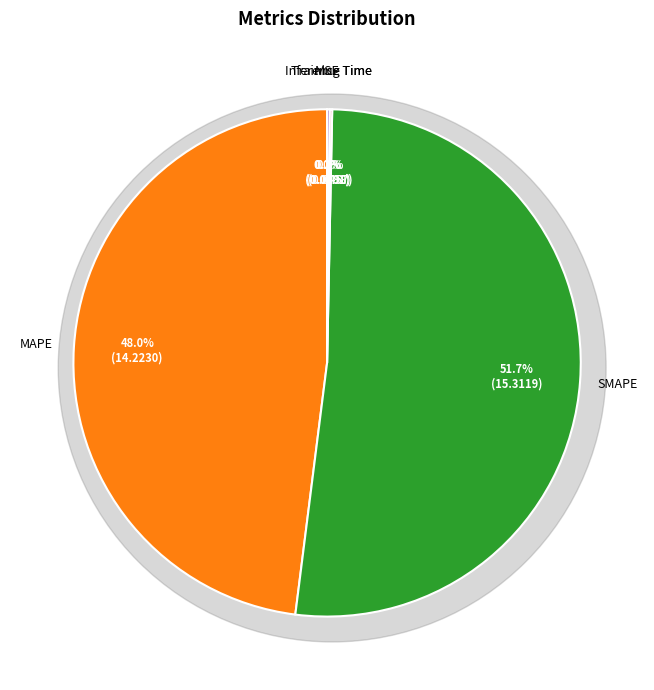

Is it true that SMAPE is 52% of the pie?

True